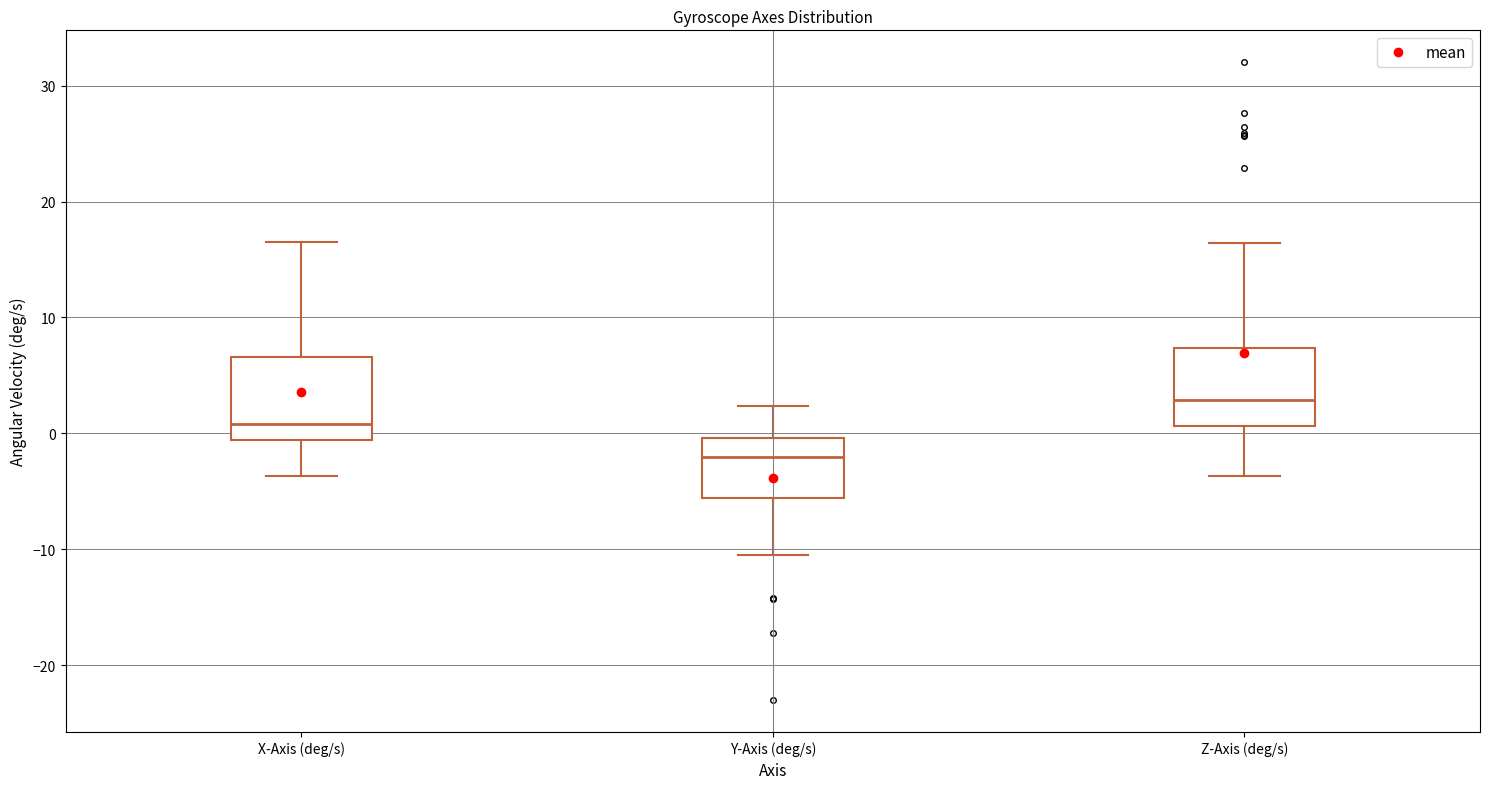

Reading left to right, read every box against the y-axis: the position of its median line, the range the box covers, and the ends of its whiskers. The values are not printed on the chart, so give them approximately, as read against the axis.

X-Axis (deg/s): median 1, box -1 to 7, whiskers -4 to 17
Y-Axis (deg/s): median -2, box -6 to 0, whiskers -10 to 2
Z-Axis (deg/s): median 3, box 1 to 7, whiskers -4 to 16